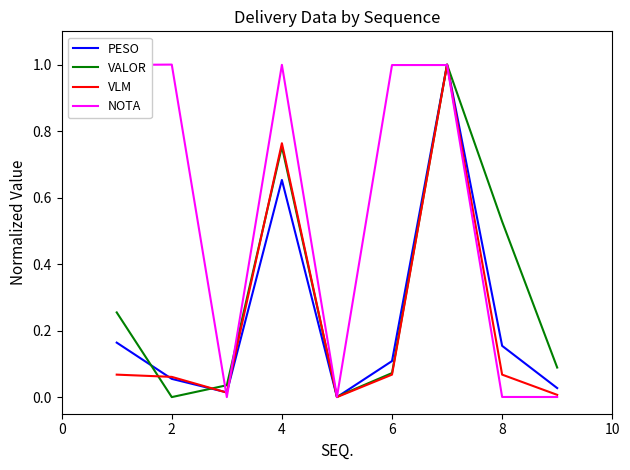

What is the greatest value displayed?

1.0